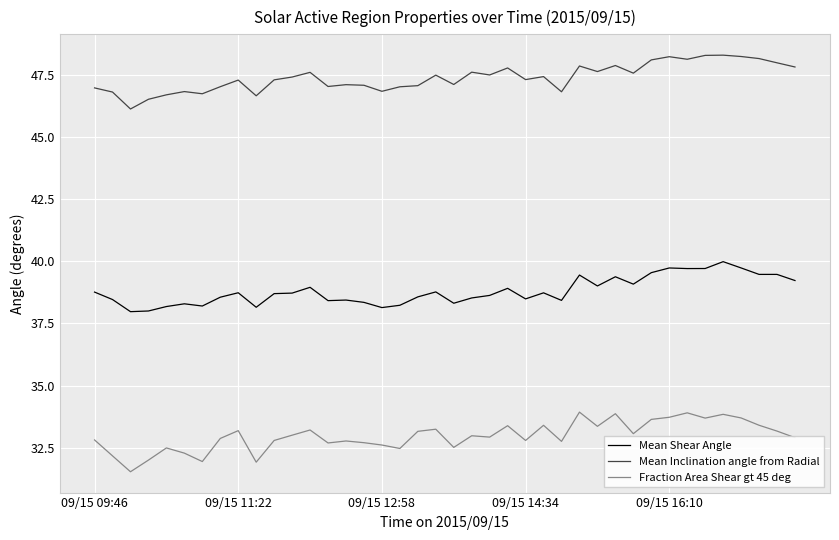

What is the greatest value displayed?

48.3